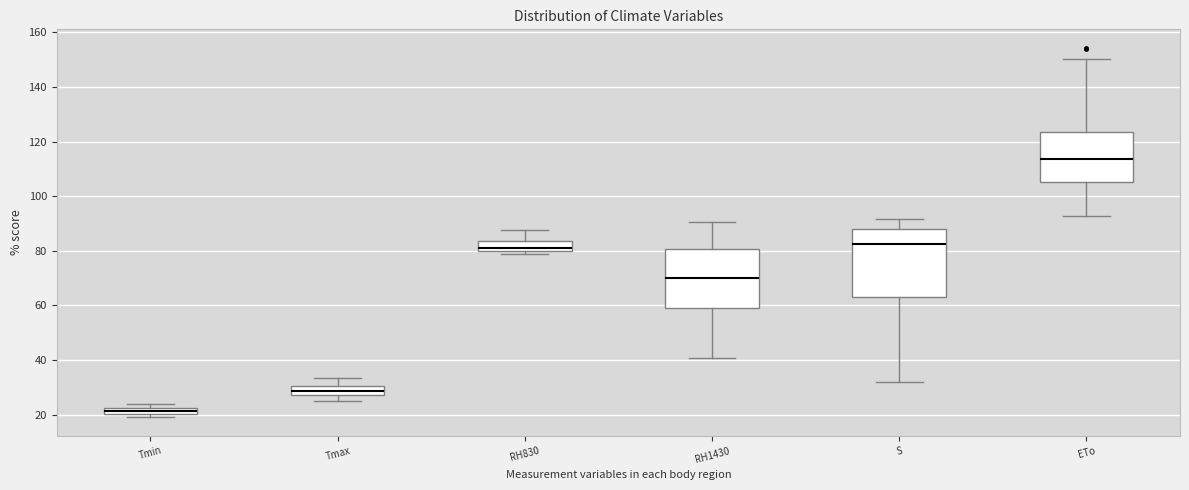

Which box is the tallest, from its lower edge to its upper edge?

S